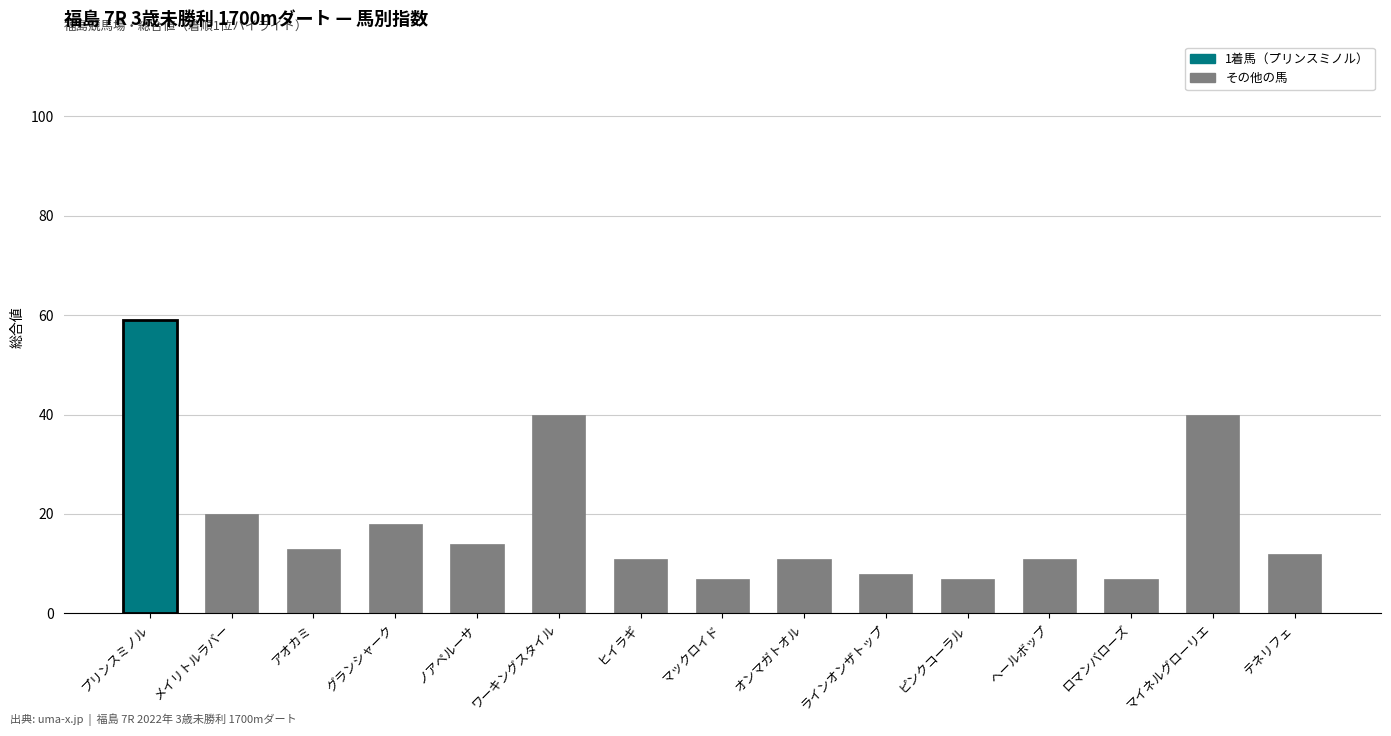

What is the label of the 12th bar from the right?

グランシャーク